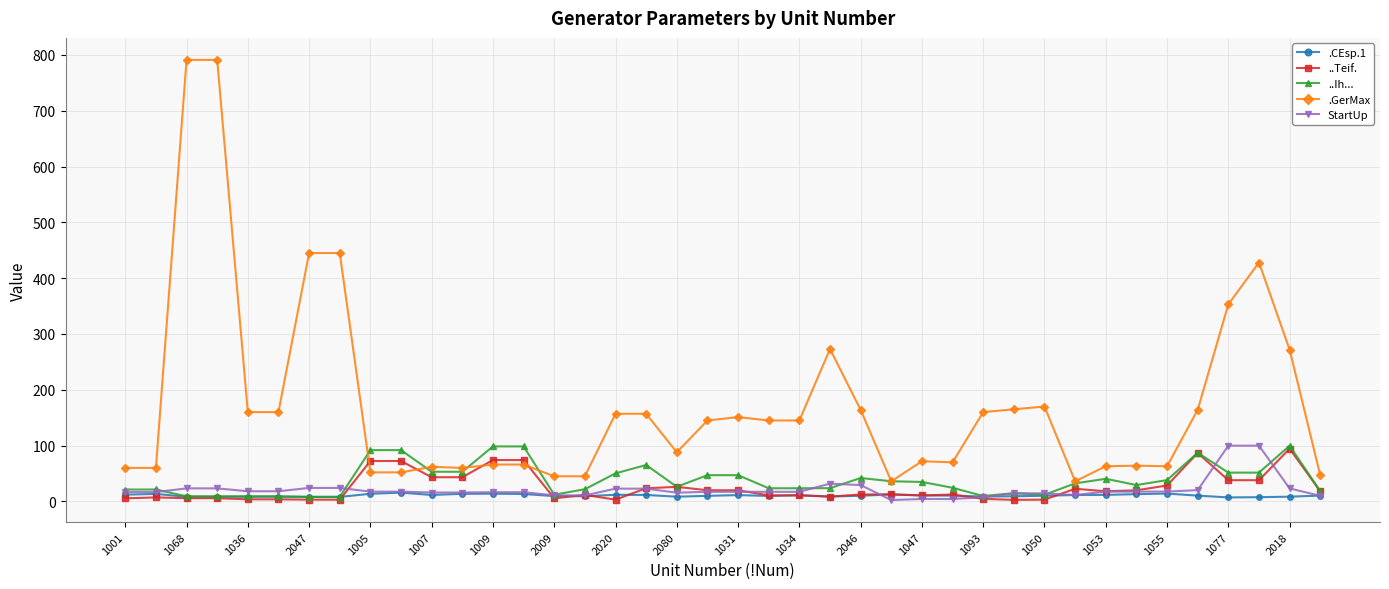

At how many categories does at least one series exceed 375?

5